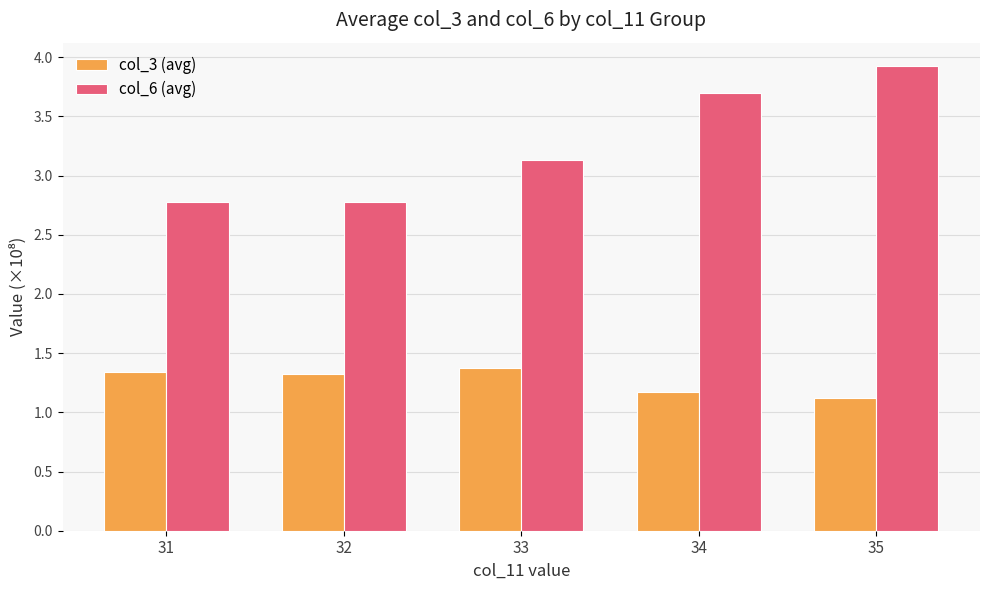

What is the greatest value displayed?

3.9